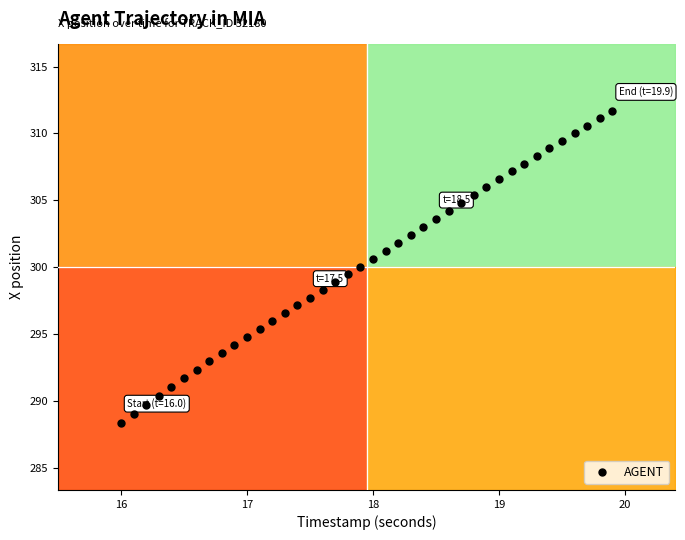

What is the range of X values (max minus min)?

3.9